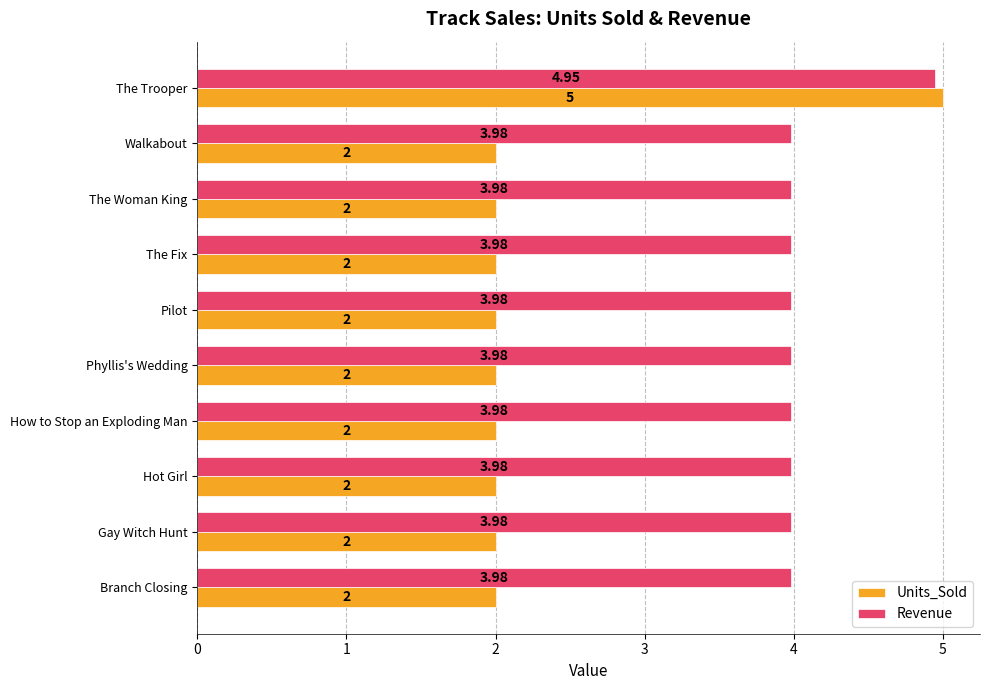

Which series has the widest spread of values?

Units_Sold